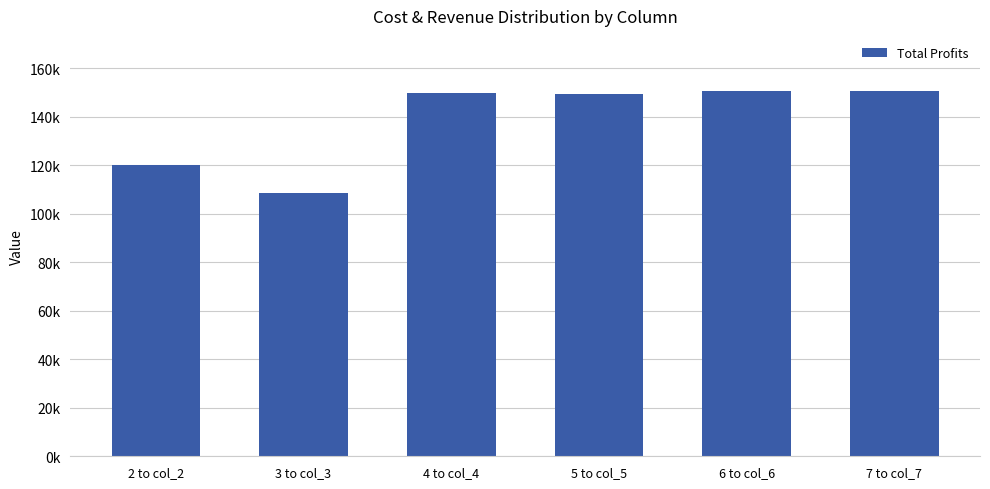

What is the sum of the values at 3 to col_3 and 6 to col_6?

258900.1